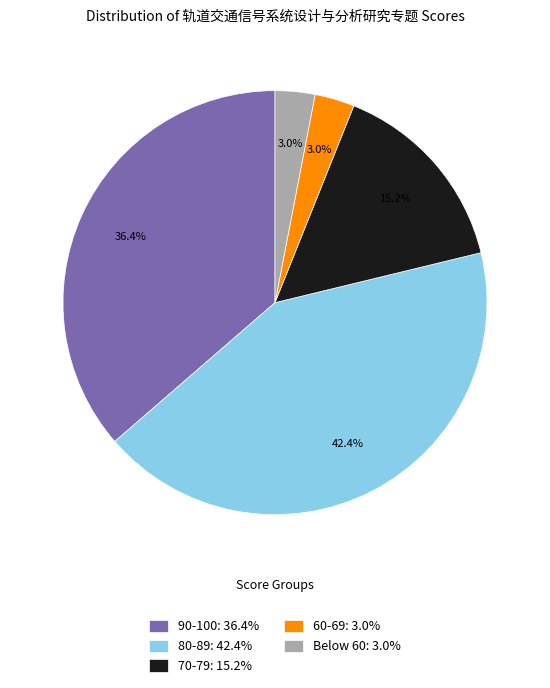

Is there a majority slice in this chart?

No